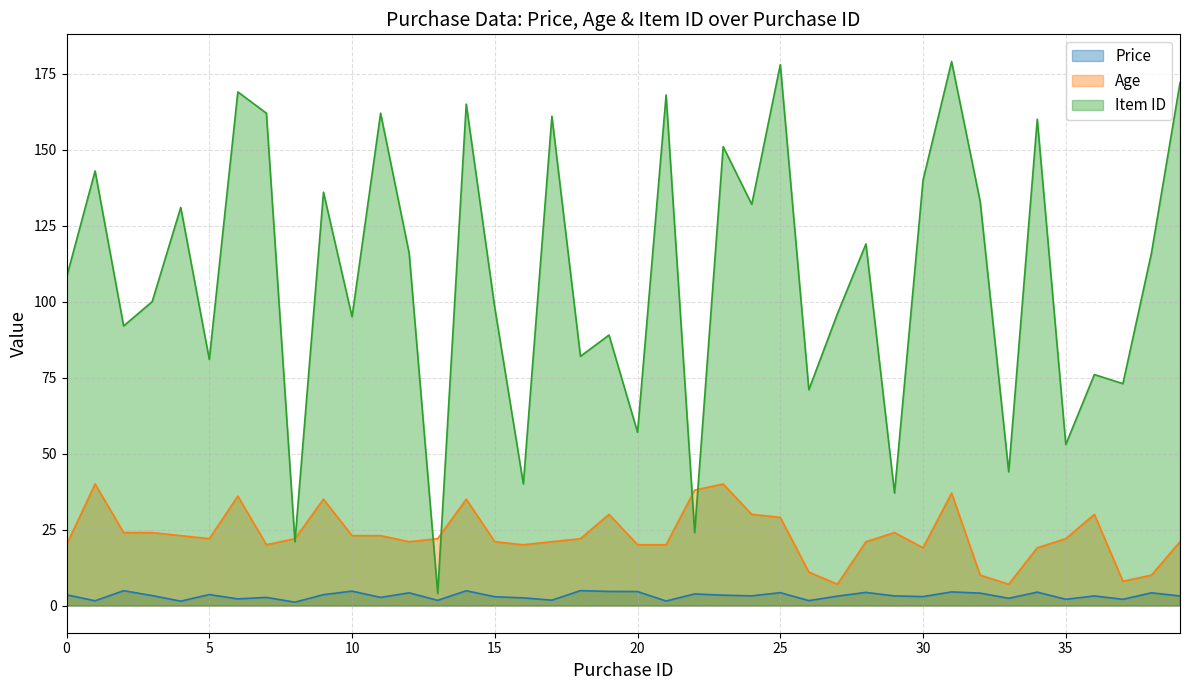

What is the greatest value displayed?

179.0